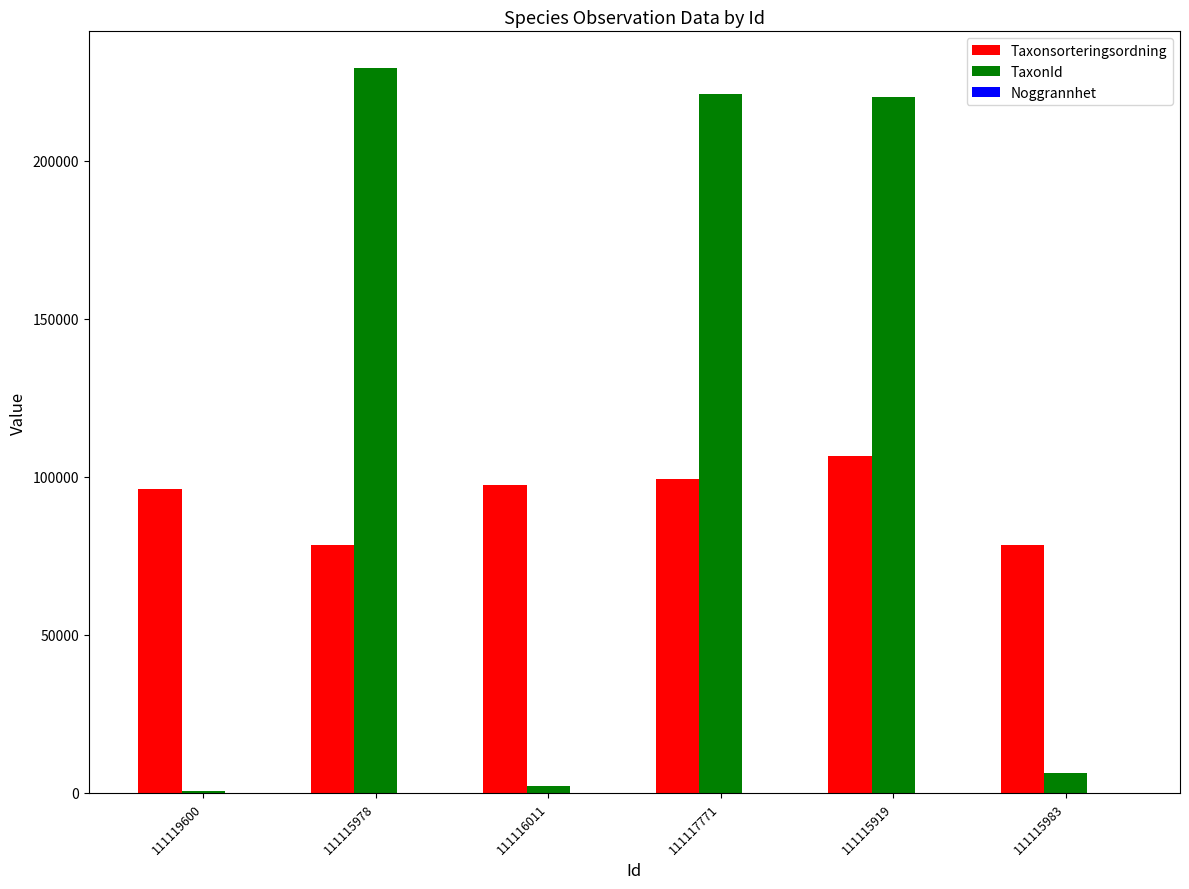

Which series has the largest total across all categories?

TaxonId